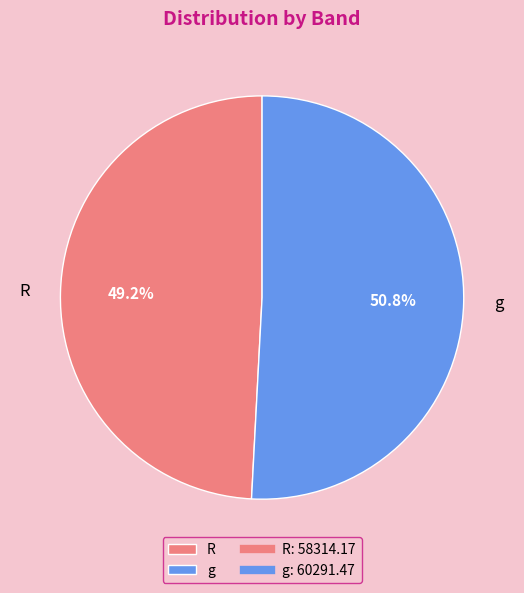

Count the number of slices in the pie.

2